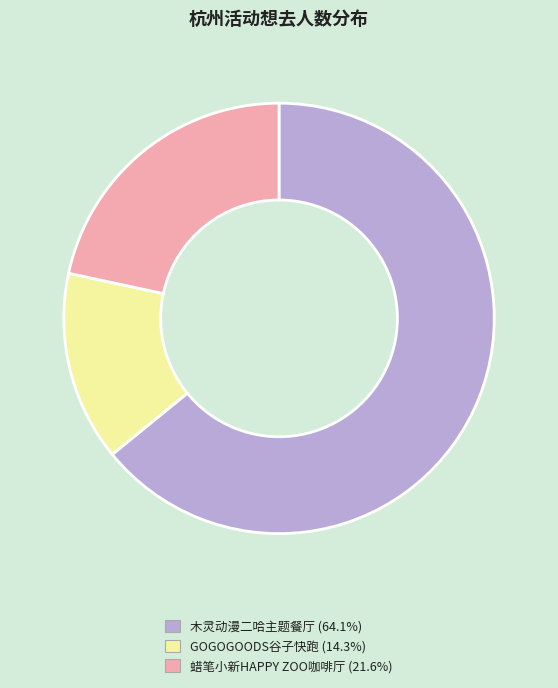

Is there any slice that represents more than half of the pie?

Yes